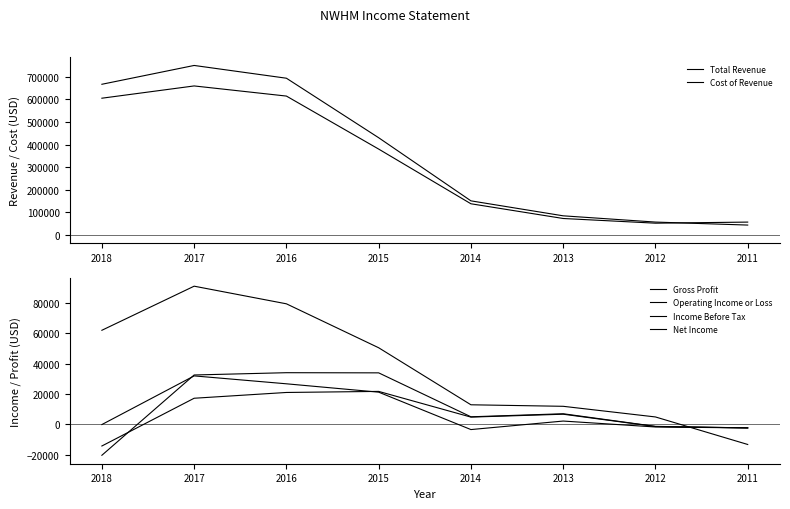

What is the value of the Gross Profit point at the 7th from the left?

4900